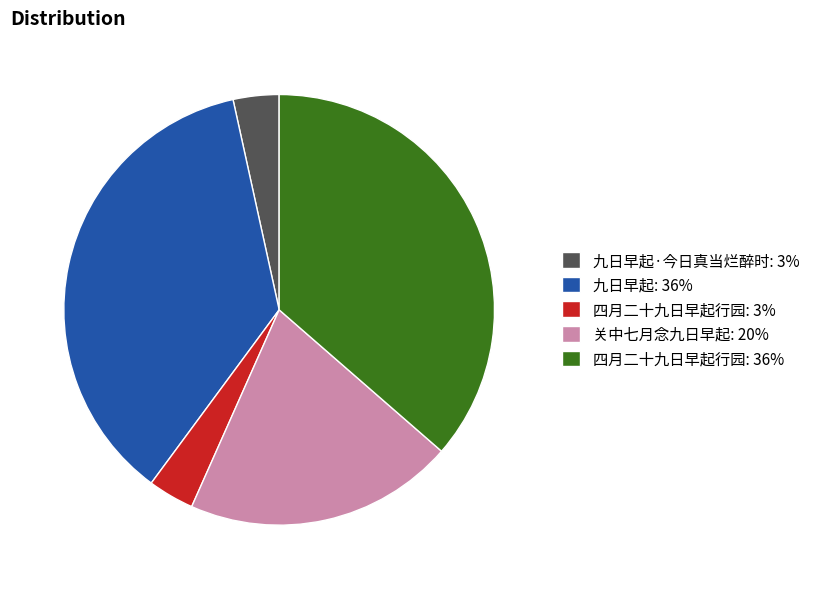

Is 关中七月念九日早起: 20% the majority of the pie?

No